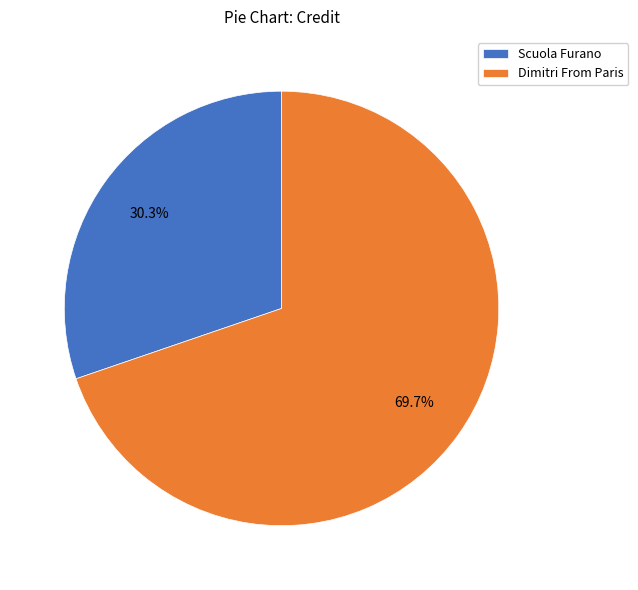

How many slices are in this pie chart?

2